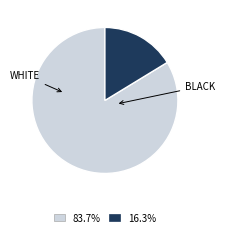

Is there a majority slice in this chart?

Yes